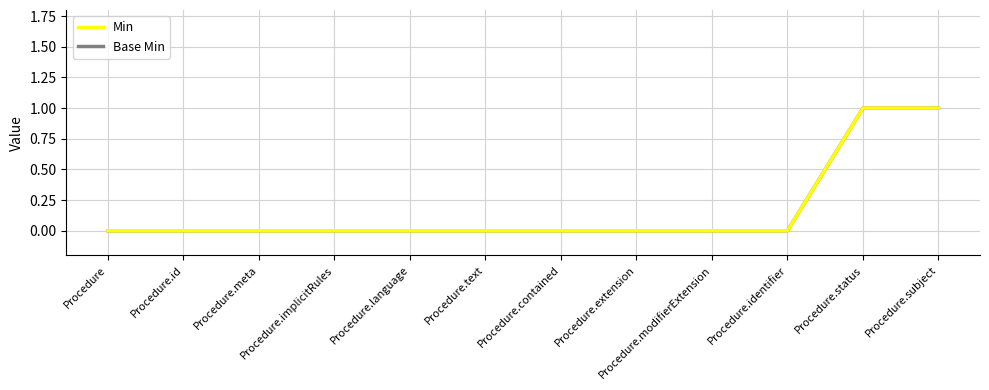

List the series in order of their peak value, highest first.

Min, Base Min